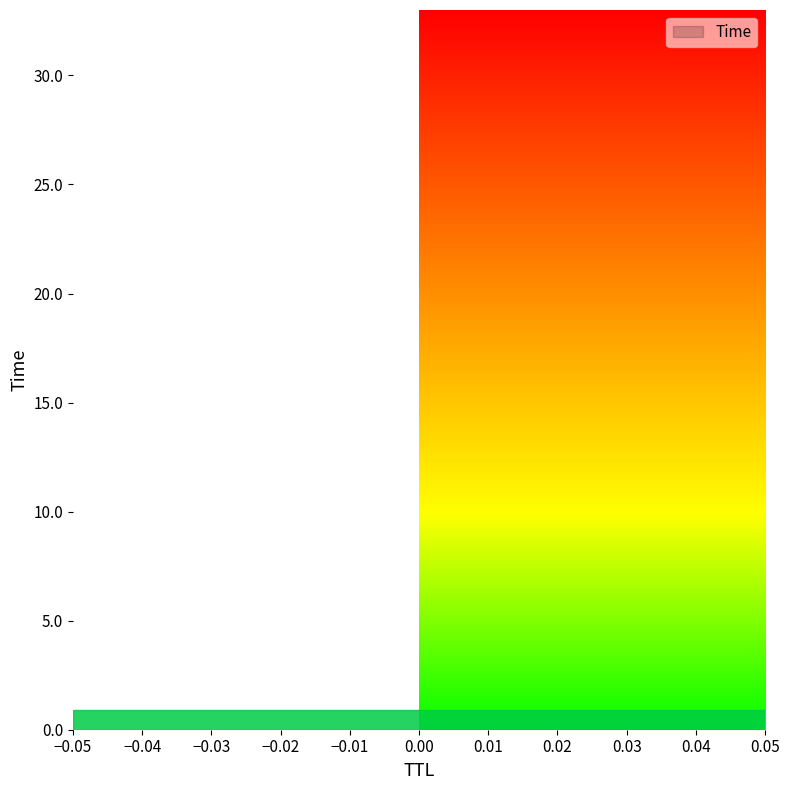

What is the value of the 7th point from the left?

11.5